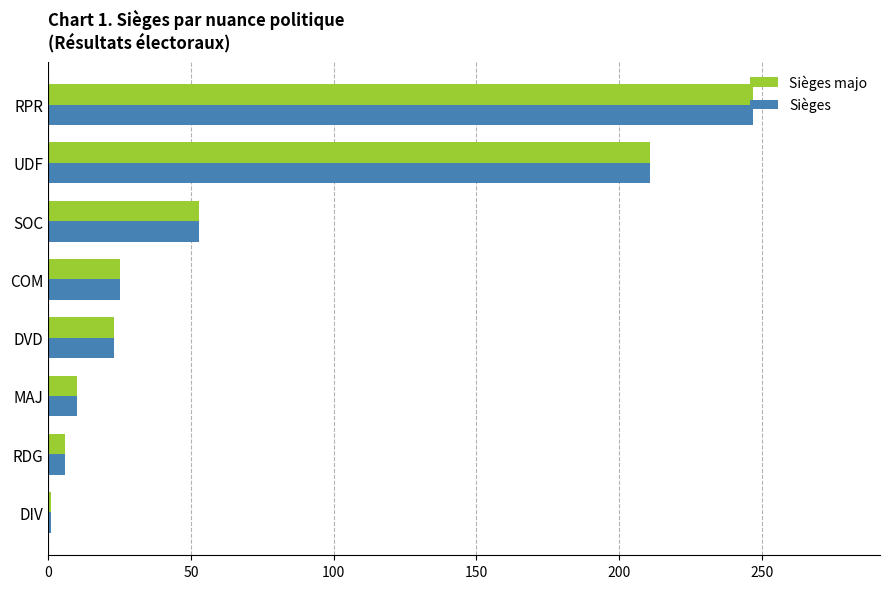

What is the total value across all series at RDG?

12